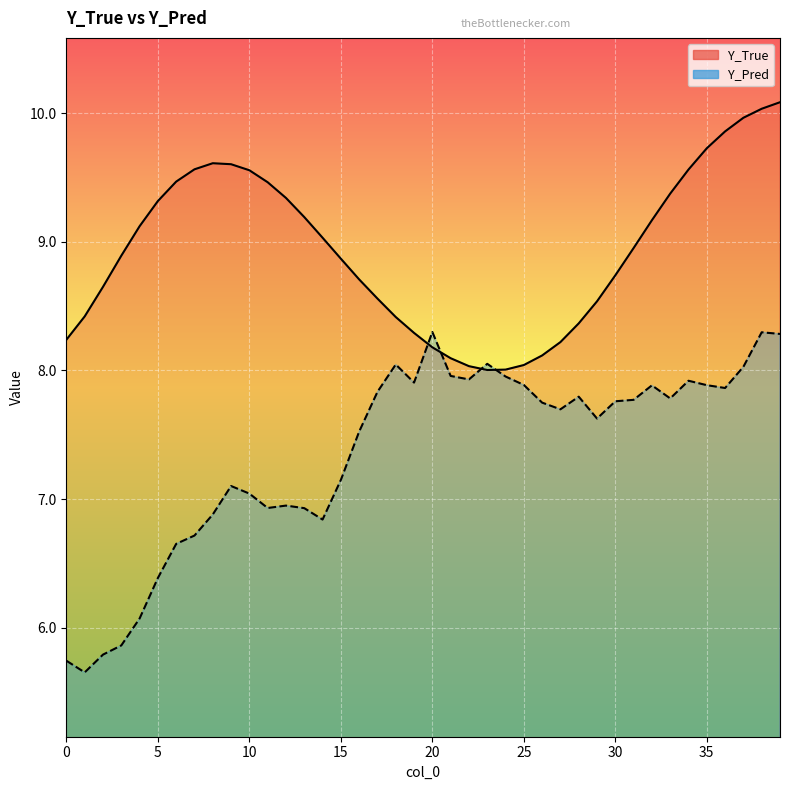

How many interior local peaks does the Y_True series have?

1